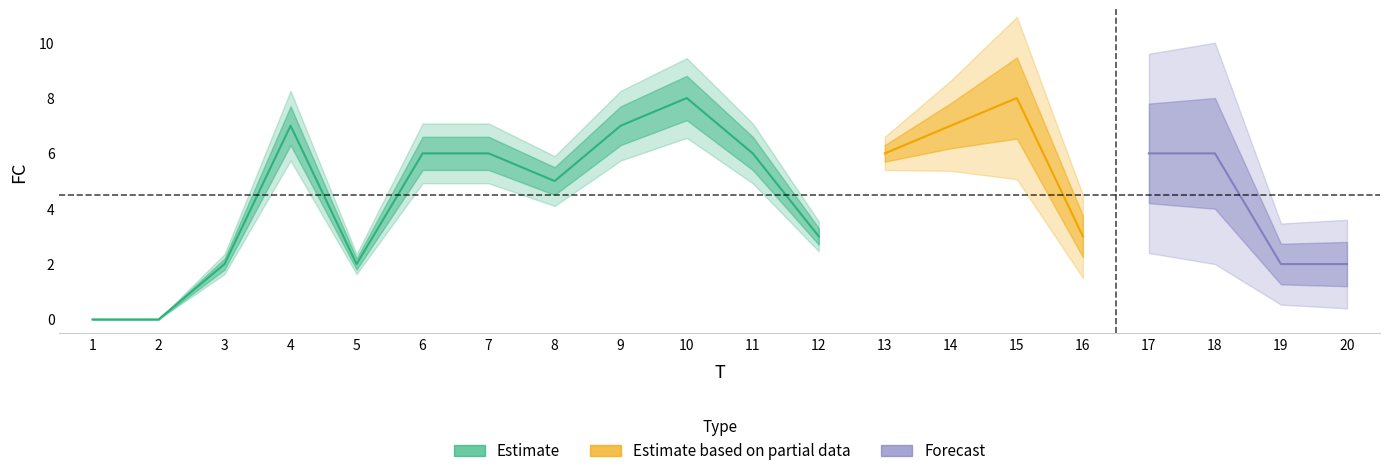

Which has a higher value, 6 or 11?

6